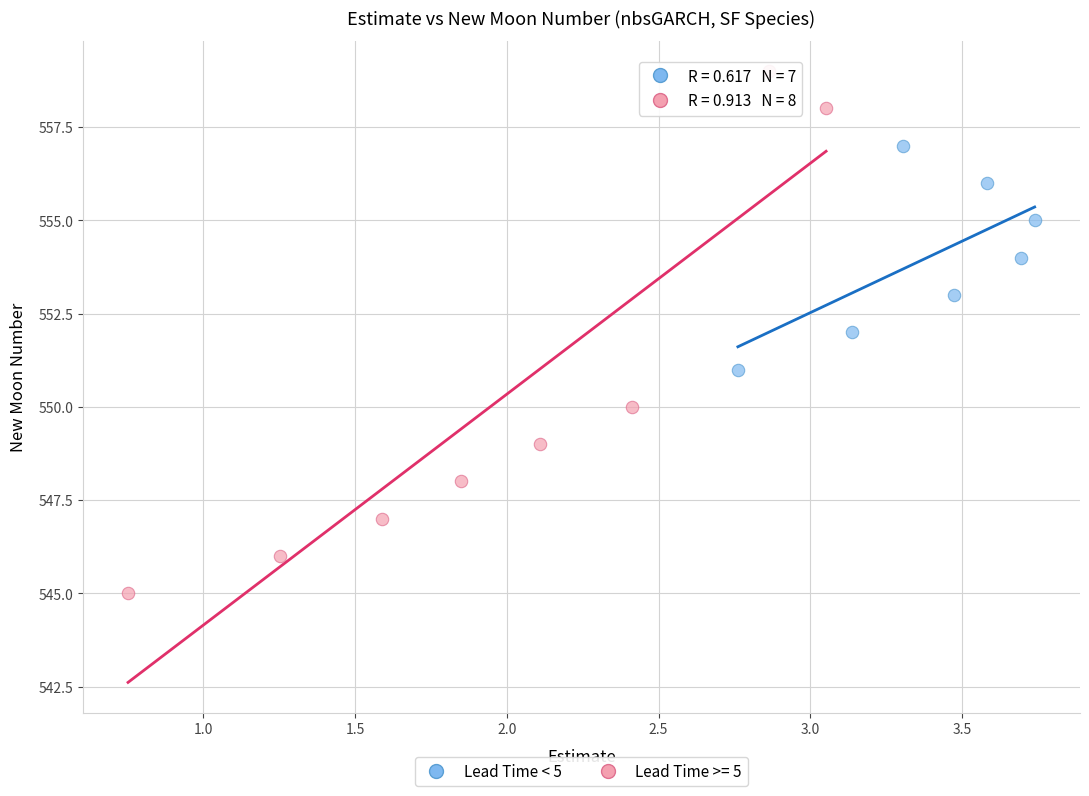

Which series contains the lowest Y value?

Lead Time >= 5